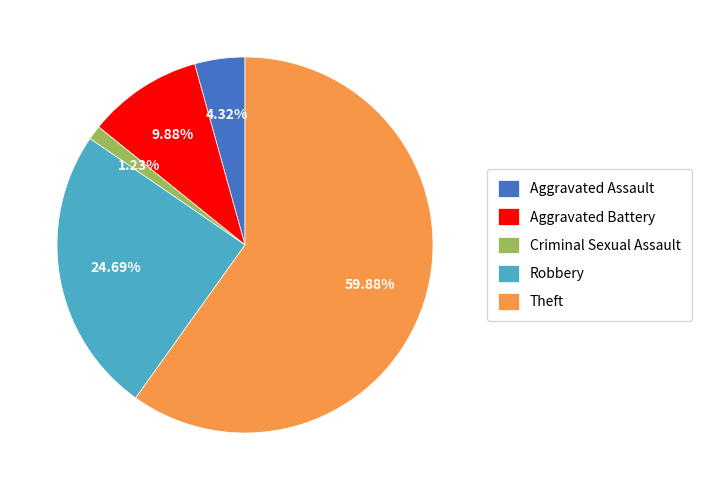

How much of the chart is everything except Aggravated Battery?

90.1%